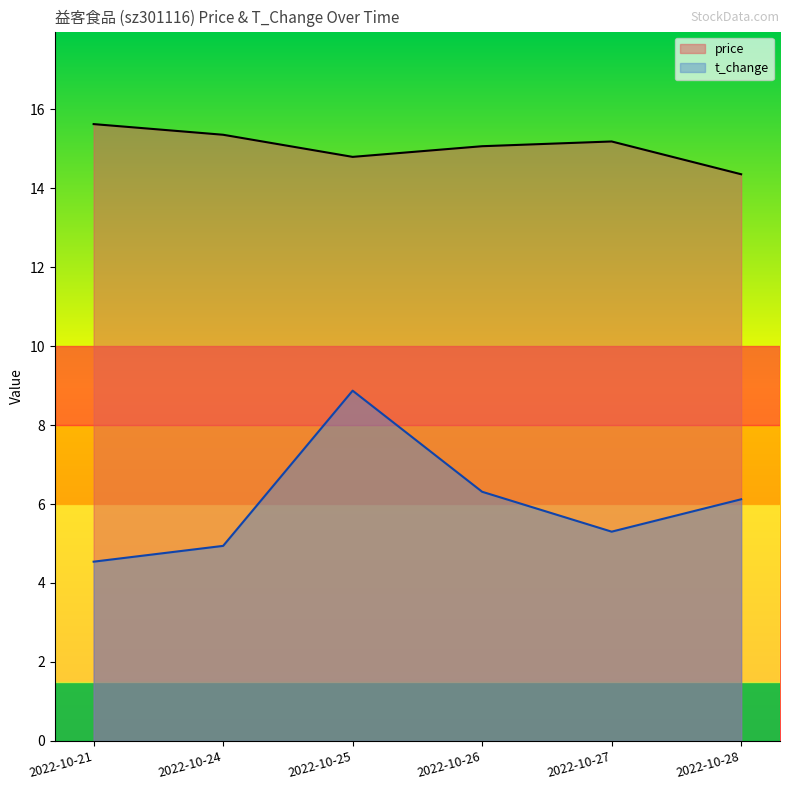

True or false: price and t_change cross at least once.

False